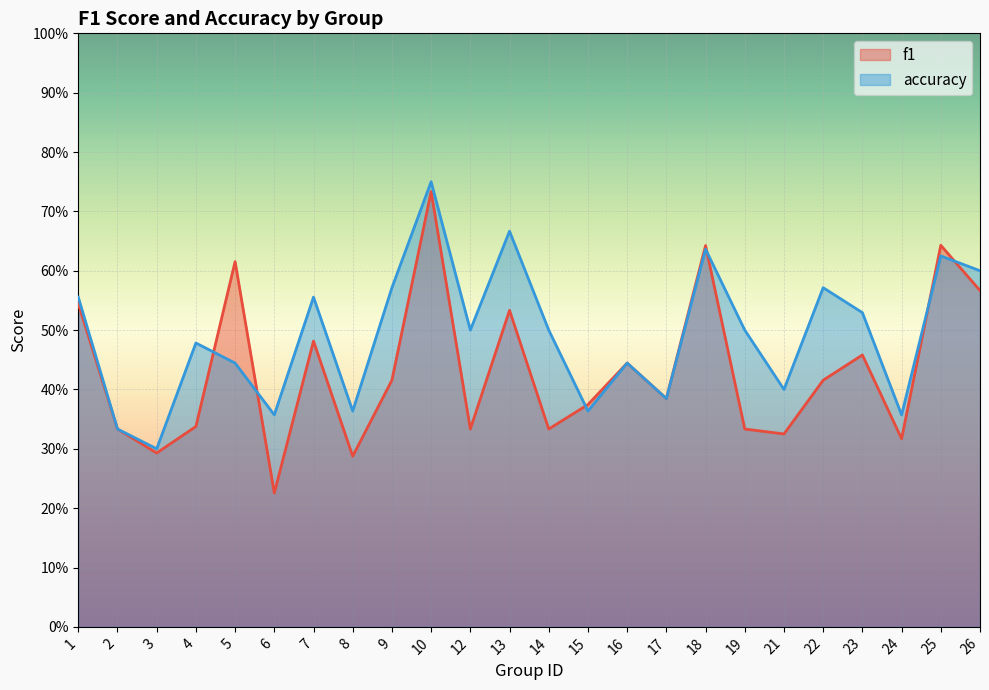

True or false: accuracy has more than 1 interior local peaks.

True